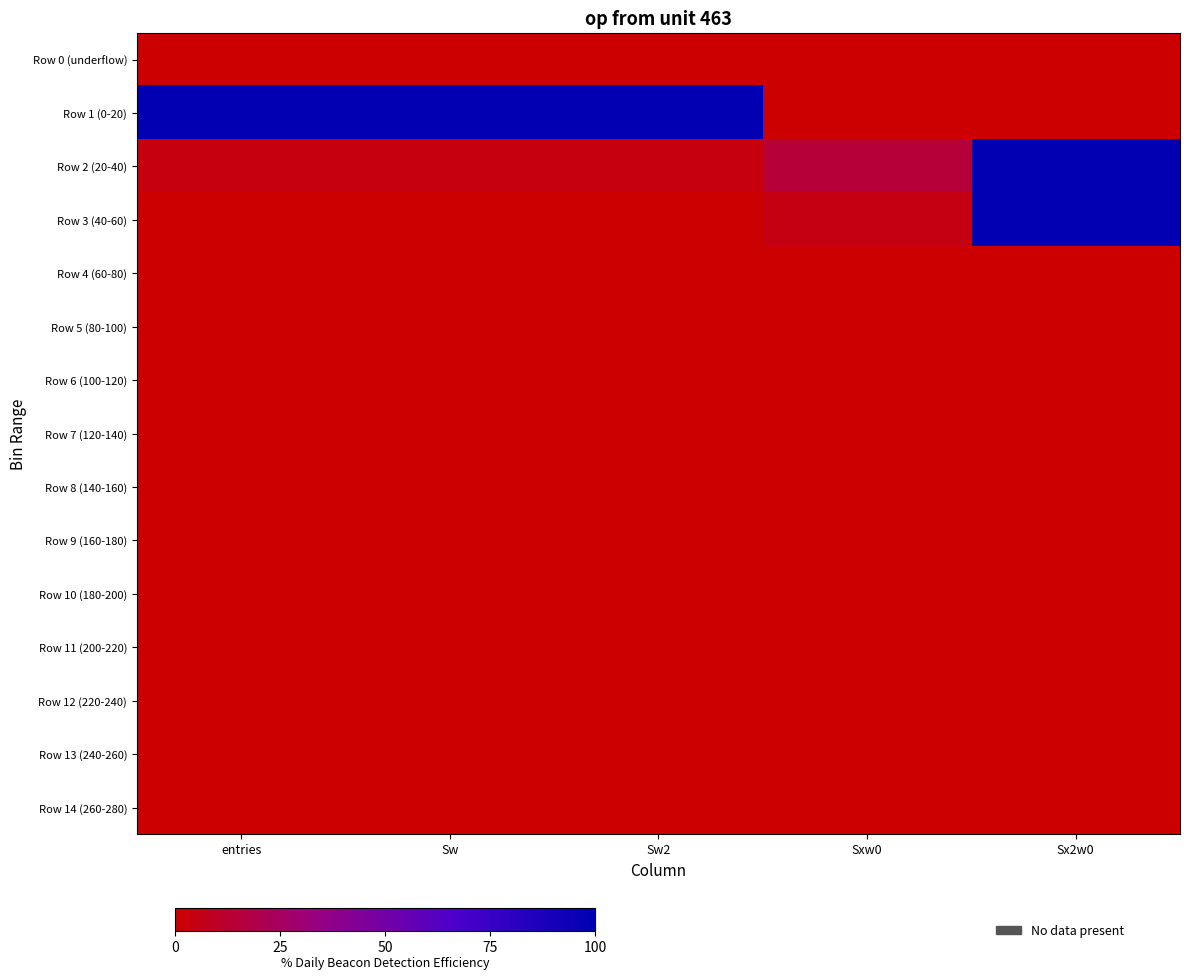

Which series has the largest total across all categories?

Row 1 (0-20)